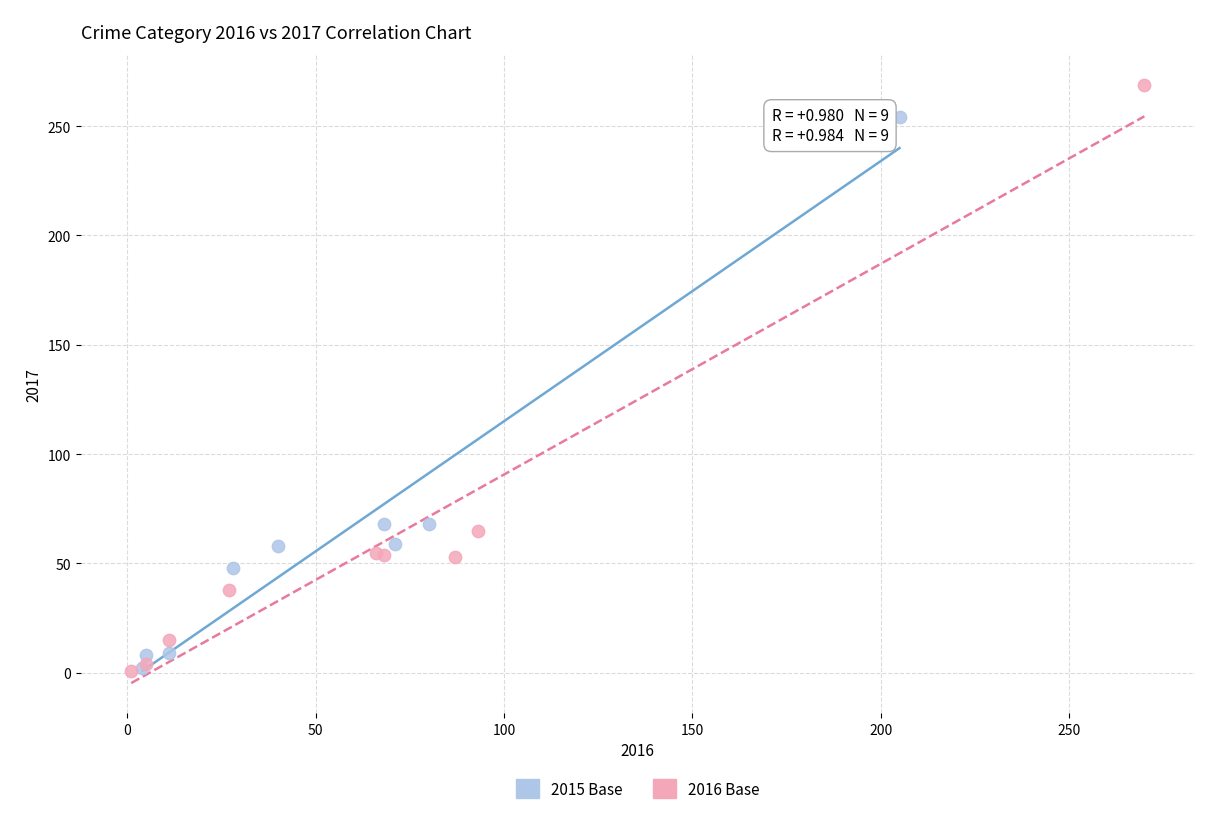

Which series has the largest Y range (max minus min)?

2016 Base